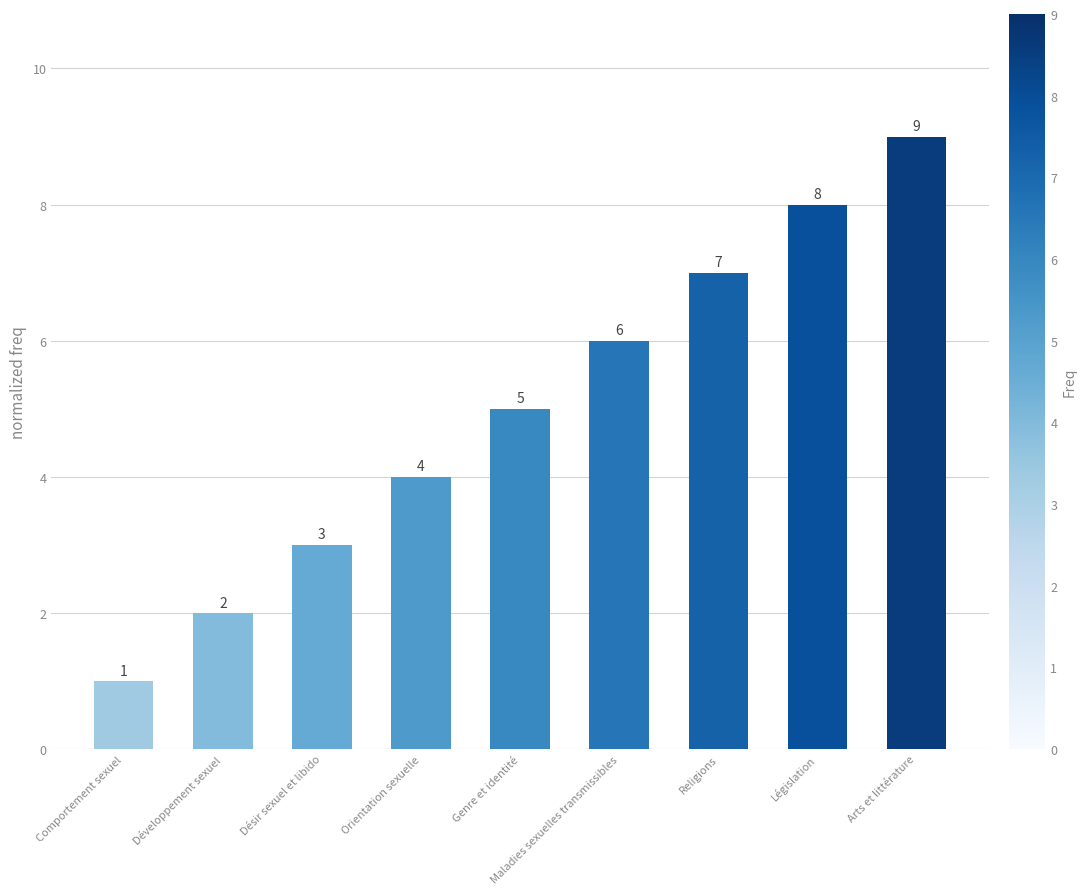

What is the change in value from Comportement sexuel to Orientation sexuelle?

+3